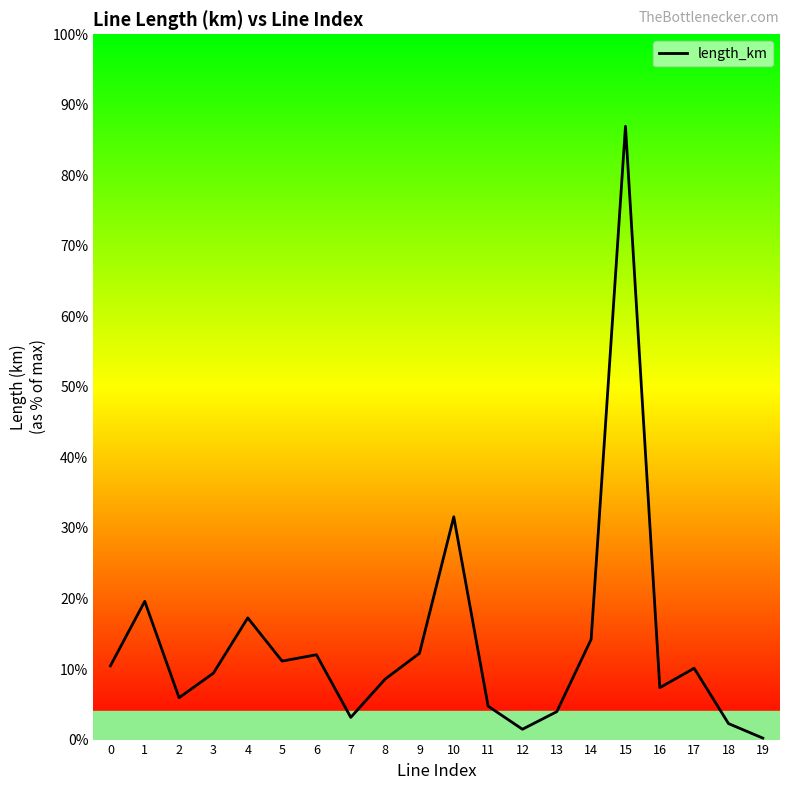

At which category does the chart reach its minimum across all series?

19